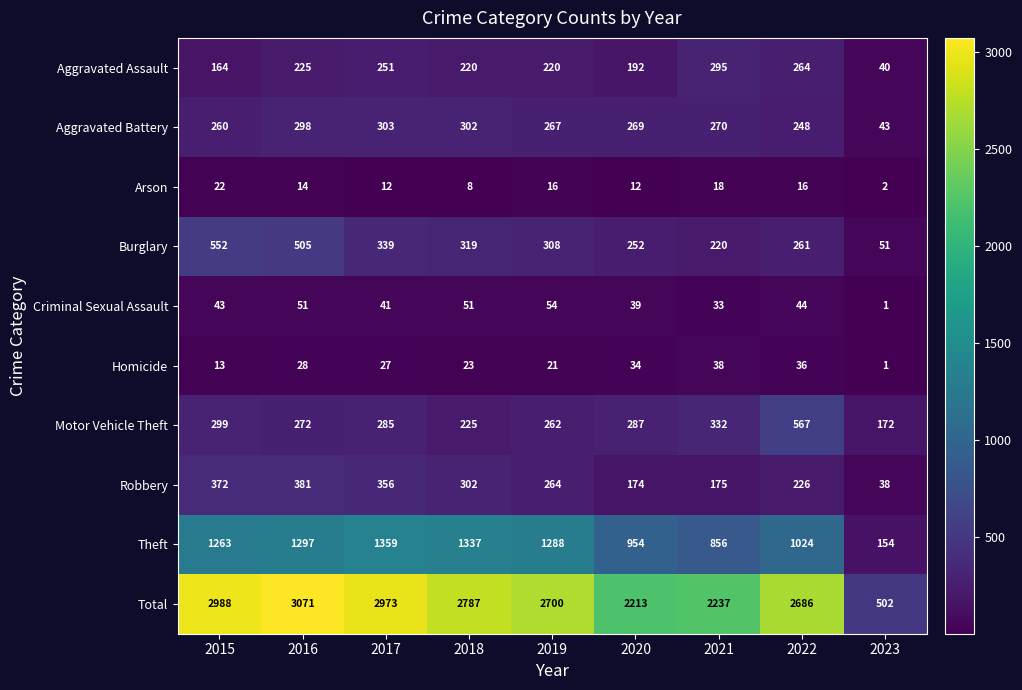

Is it true that Aggravated Battery equals 86 at 2022?

False